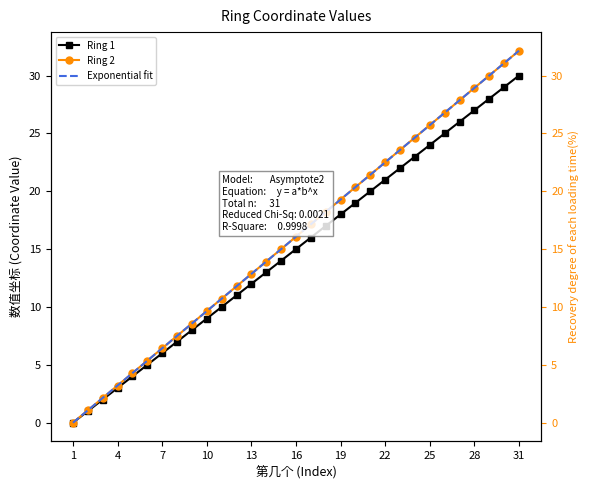

Rank the series by their maximum value, from lowest to highest.

Ring 1, Ring 2, Exponential fit